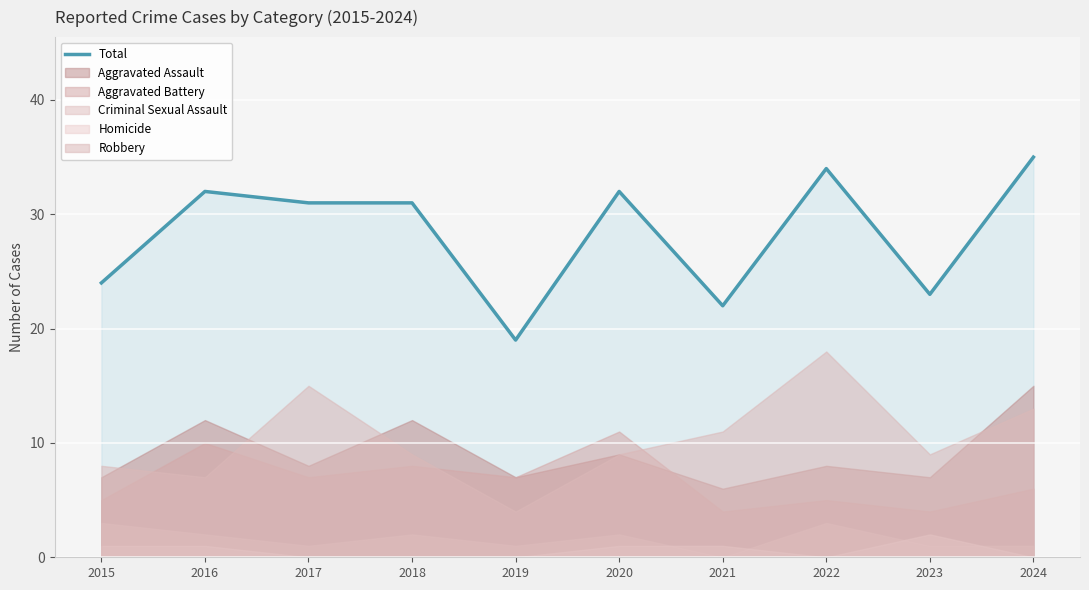

Which has a higher value, 2022 or 2021?

2022